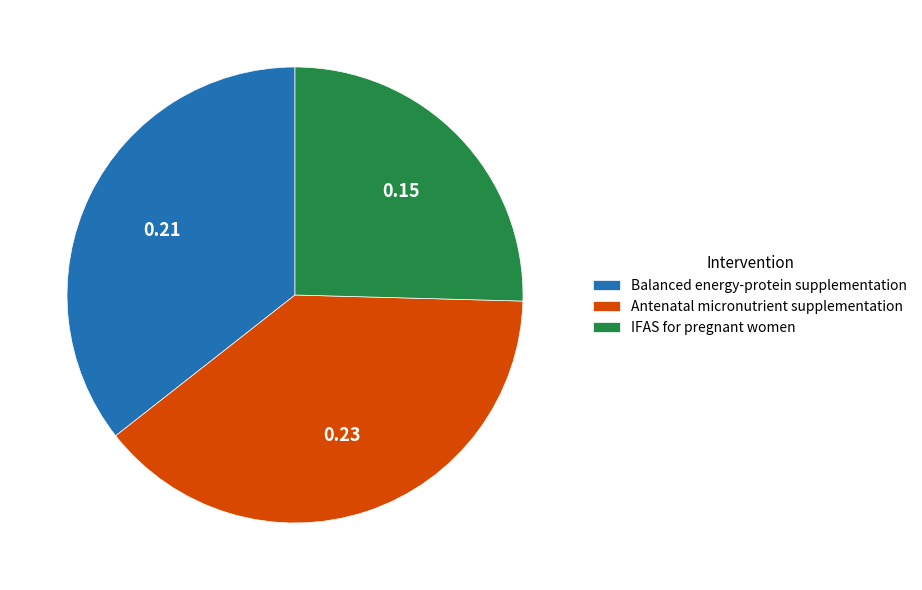

Rank the categories by value from highest to lowest.

Antenatal micronutrient supplementation, Balanced energy-protein supplementation, IFAS for pregnant women